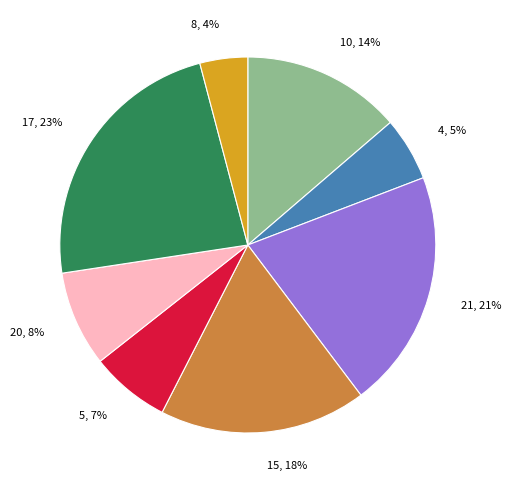

Is the sum of 17 and 15 greater than half?

No